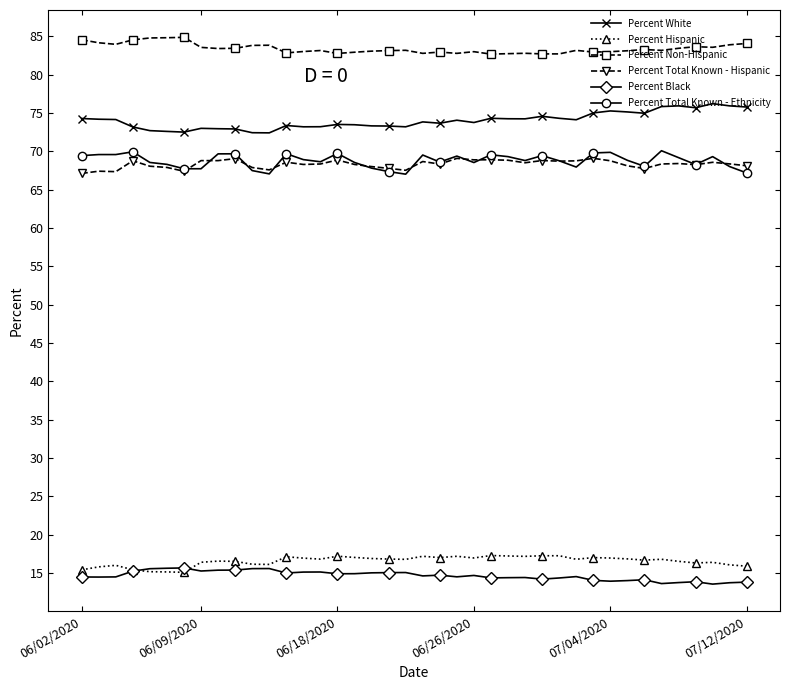

True or false: Percent Black has more than 0 interior local peaks.

True